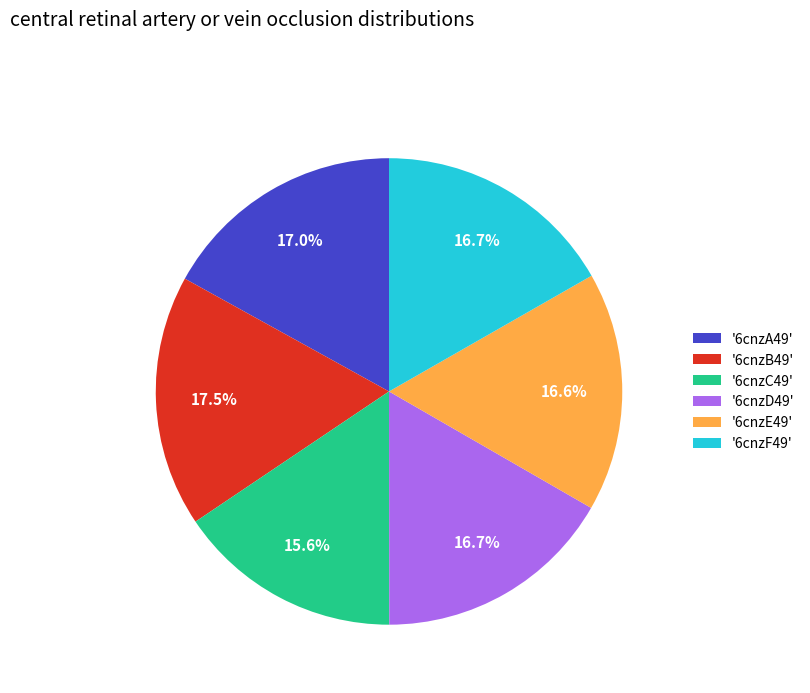

How many slices are in this pie chart?

6